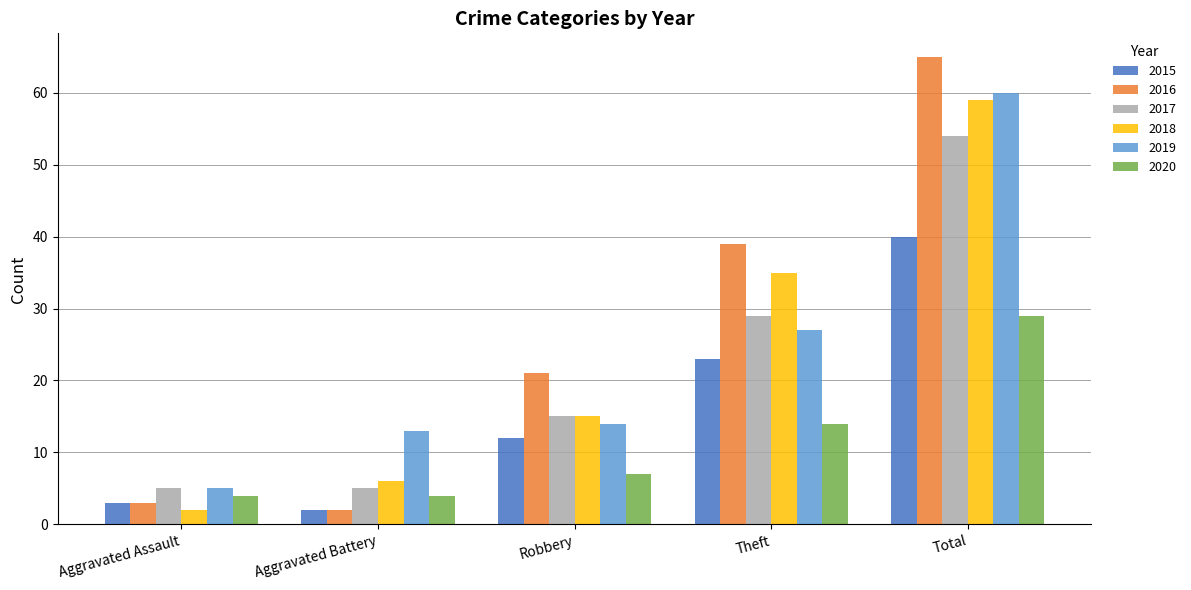

Reading right to left, transcribe all the data shown in this chart.

2015: 40	23	12	2	3
2016: 65	39	21	2	3
2017: 54	29	15	5	5
2018: 59	35	15	6	2
2019: 60	27	14	13	5
2020: 29	14	7	4	4